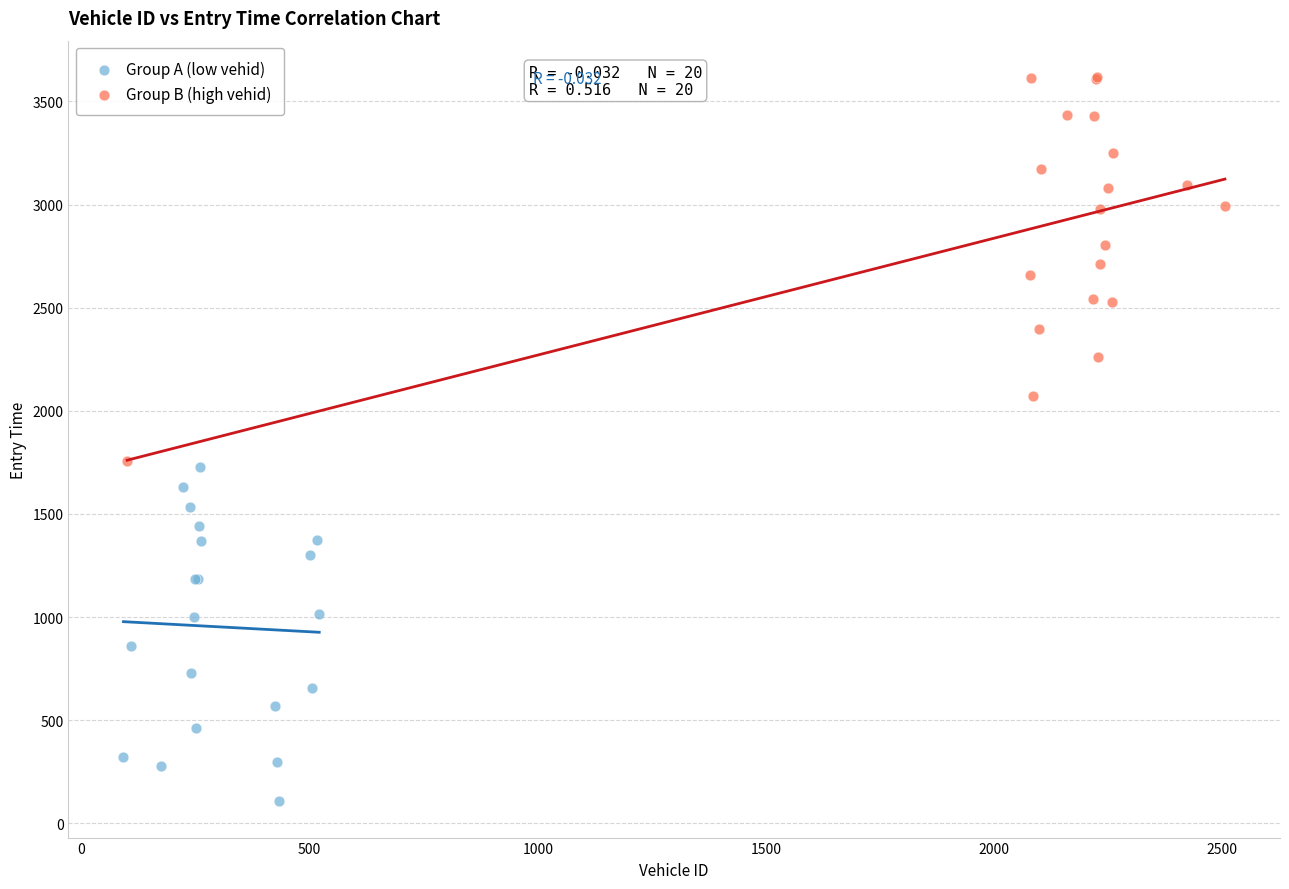

Which series has the widest spread of Y values?

Group B (high vehid)